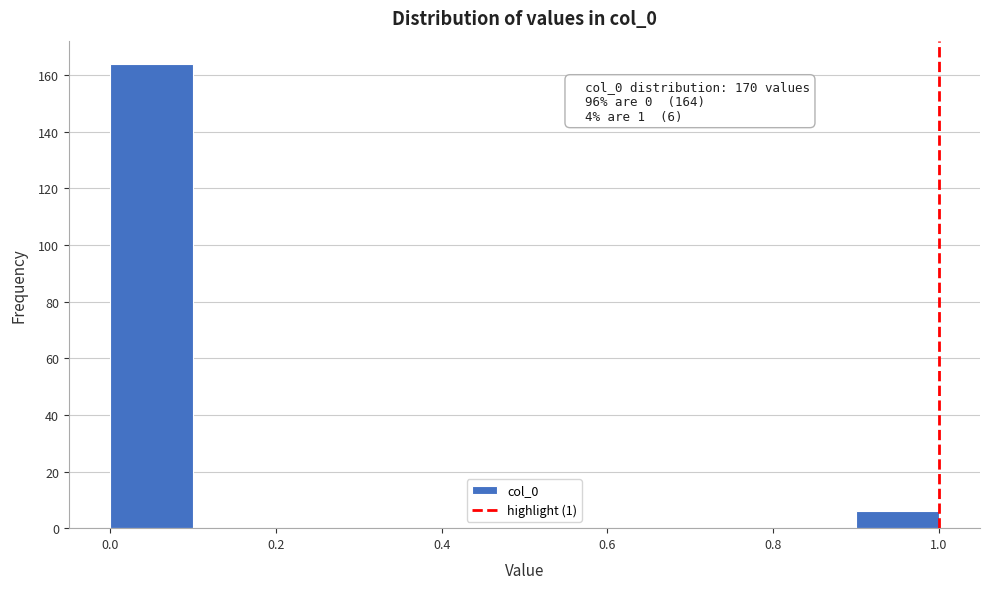

Which range on the x-axis has the tallest bar?

0.0 to 0.1